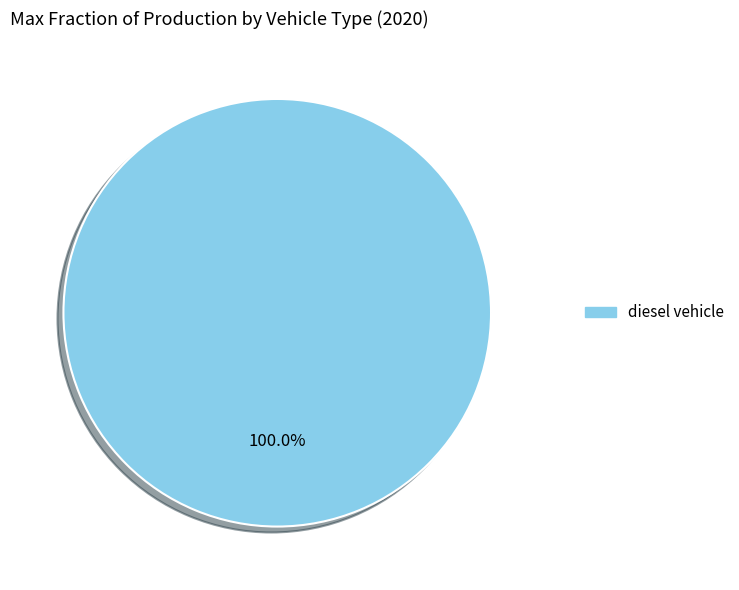

Is there any slice that represents more than half of the pie?

Yes